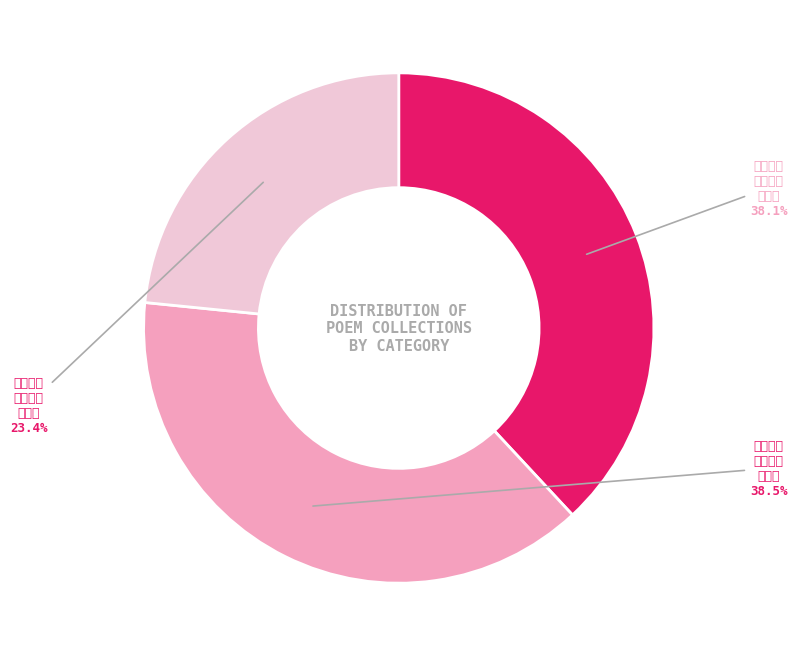

How many slices are in this pie chart?

3